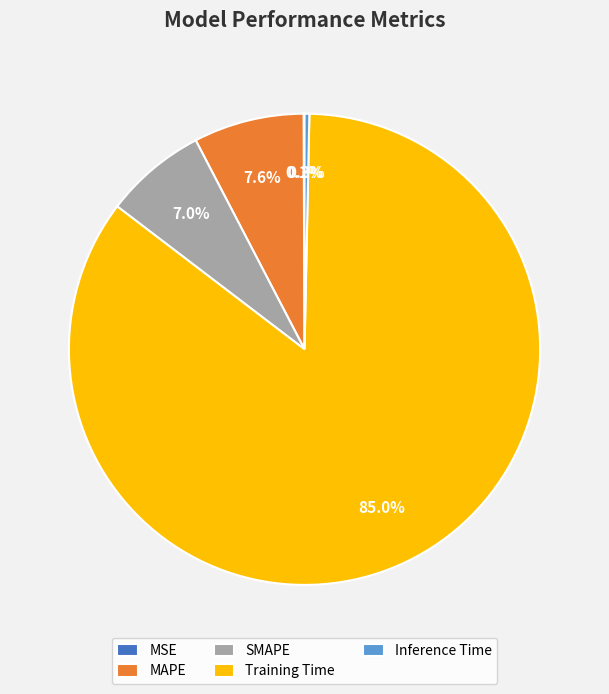

Does Inference Time account for over 50% of the chart?

No